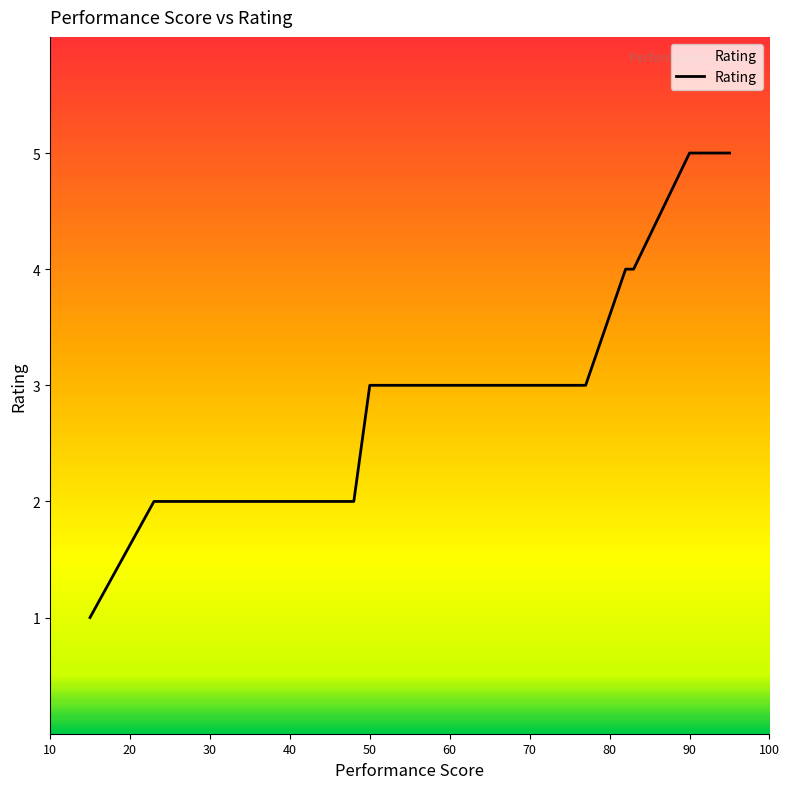

How many lines are shown in the chart?

1